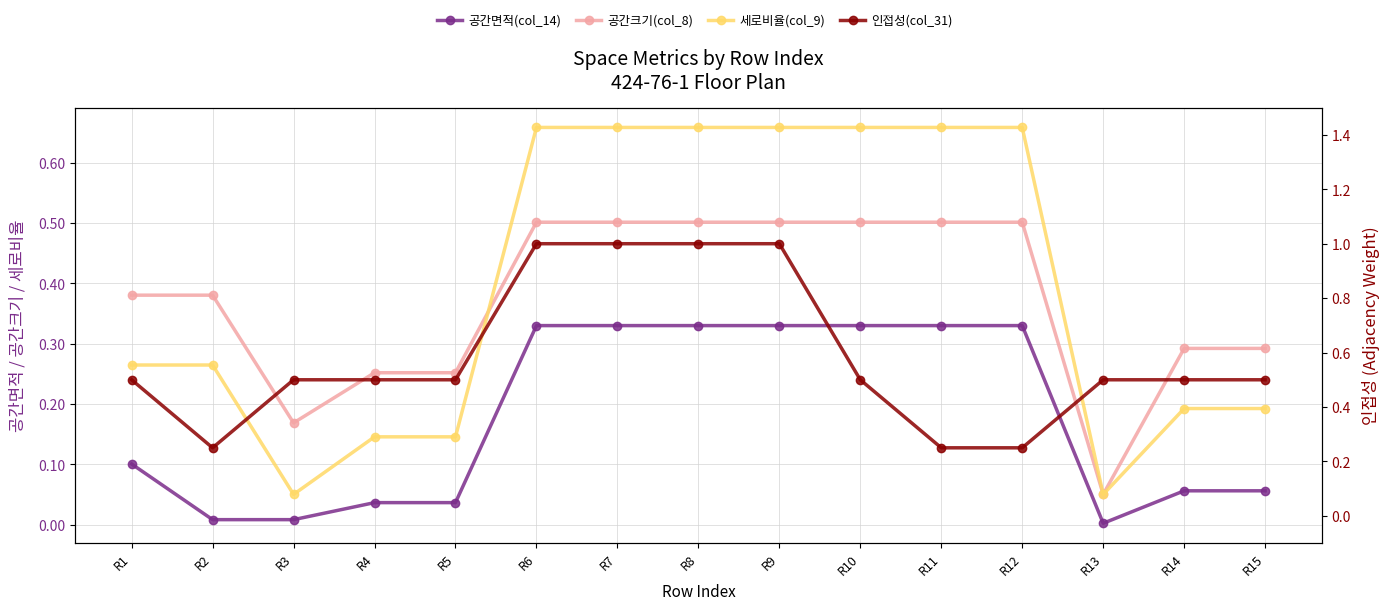

Which series has the largest range (max minus min)?

인접성(col_31)